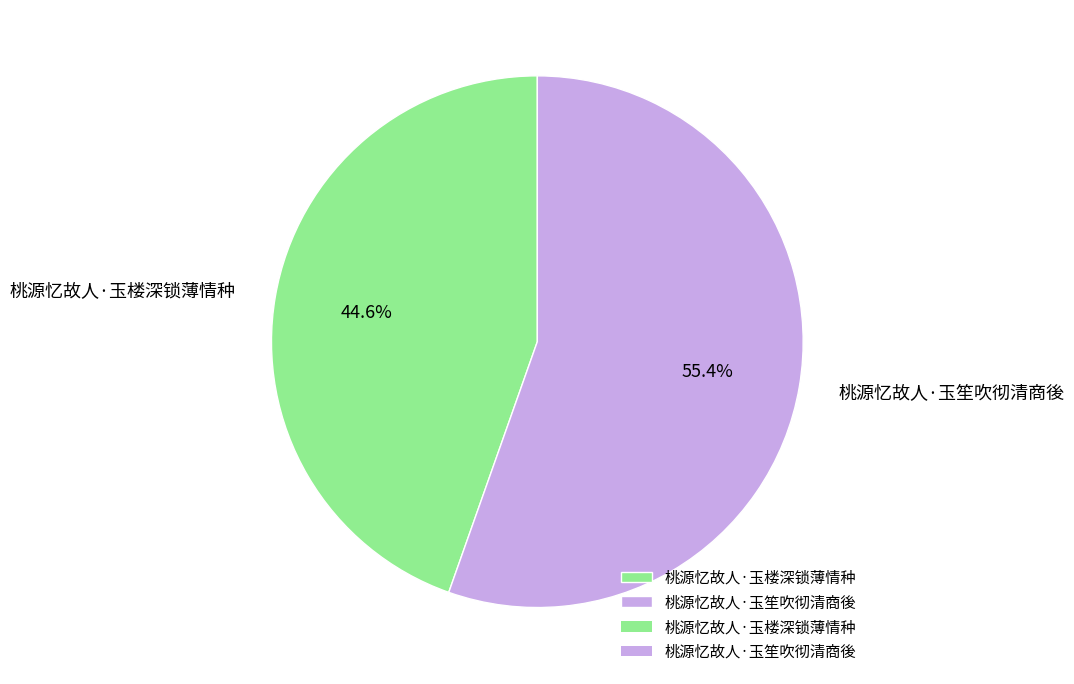

Is it true that 桃源忆故人·玉楼深锁薄情种 is 50% of the pie?

False